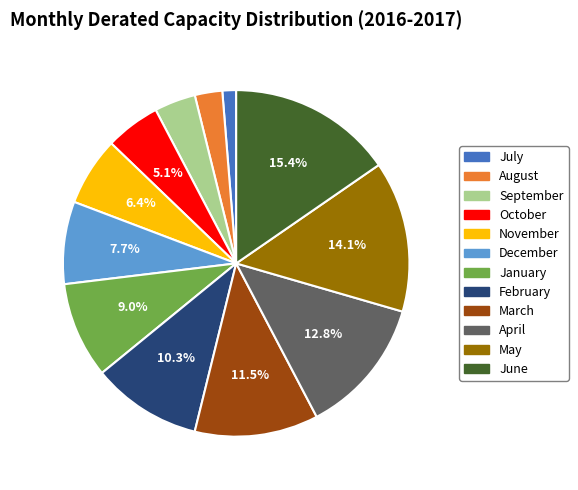

The June slice represents 15% of the pie. True or false?

True